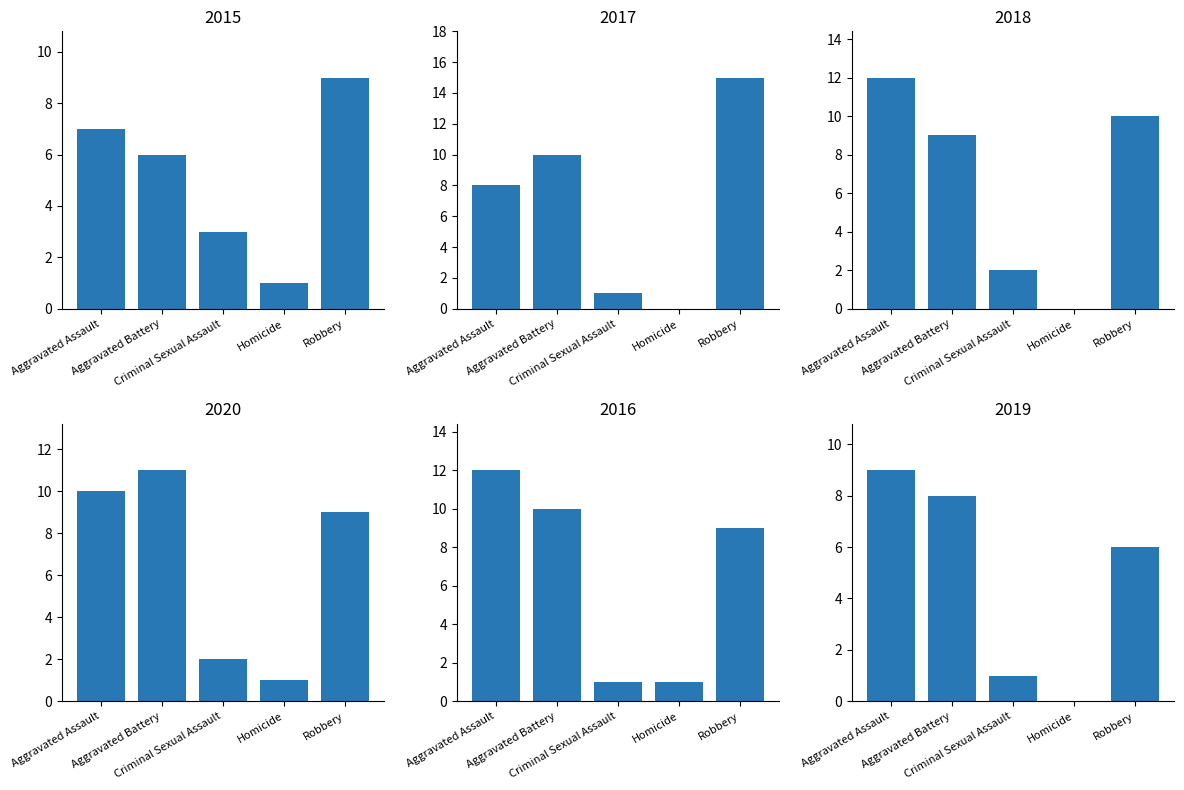

True or false: 2018 has a value of 3 at Aggravated Assault.

False